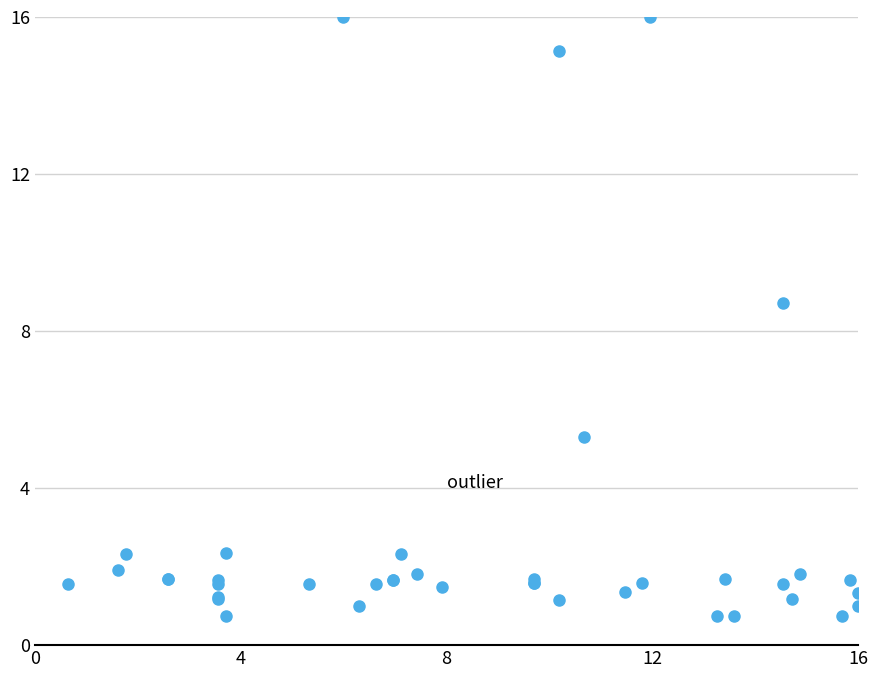

What Y value in the scatter plot is closest to 8?

8.7